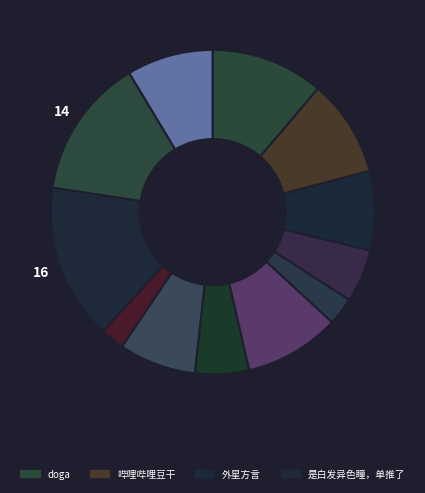

How many slices are in this pie chart?

12